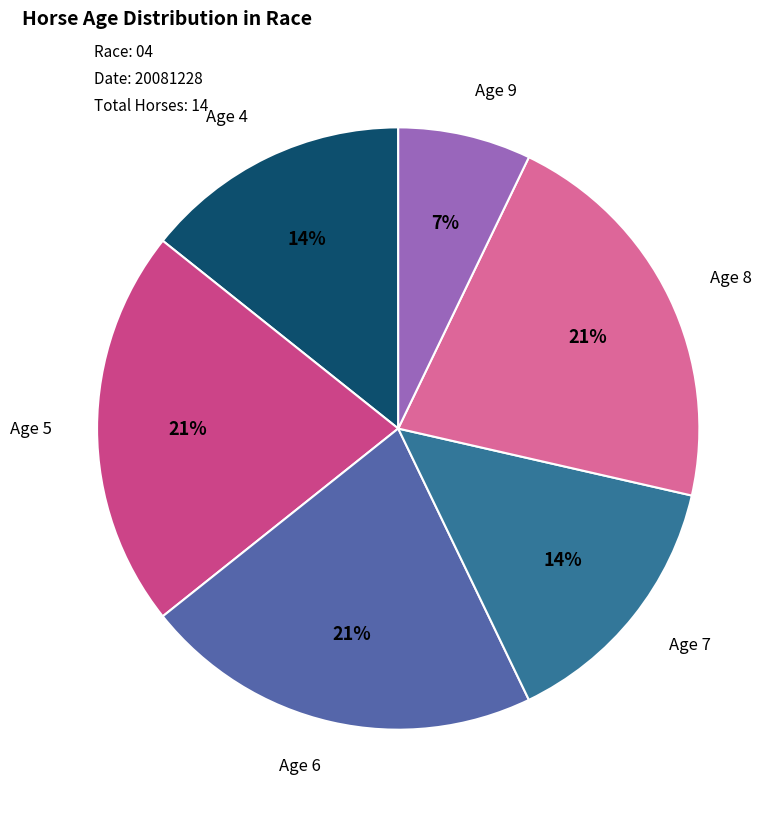

To the nearest percent, what percentage of the pie is Age 4?

14%